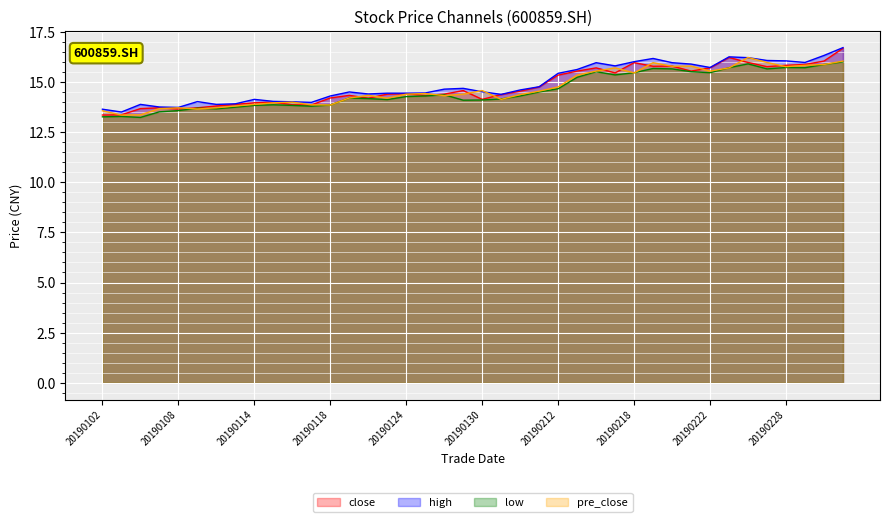

At which category is the sum across all series the highest?

20190305